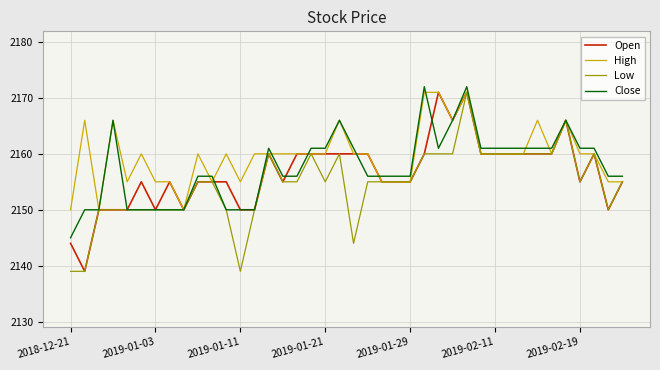

What is the minimum value shown in the chart?

2139